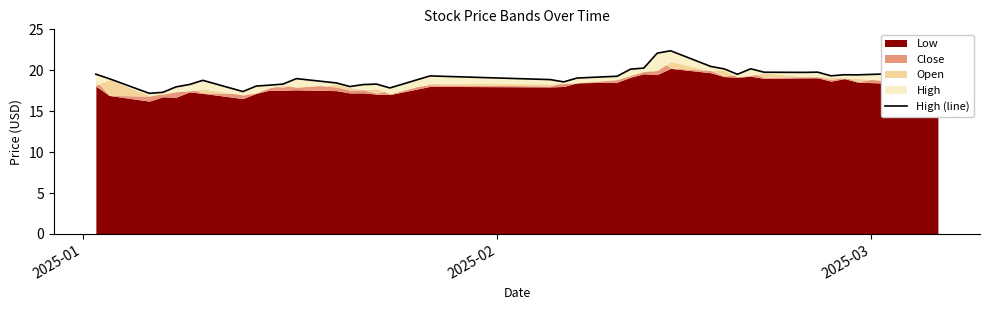

Does the chart display data point markers on the line(s)?

No